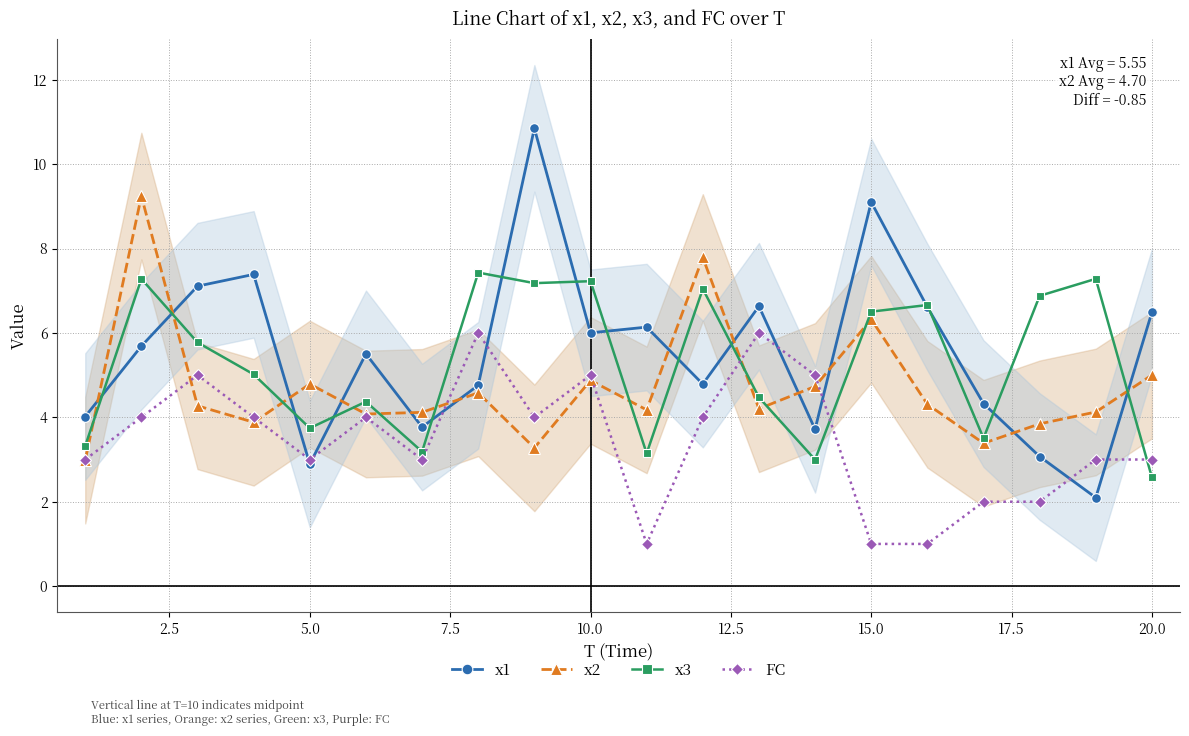

What is the sum of all x1 values?

111.0